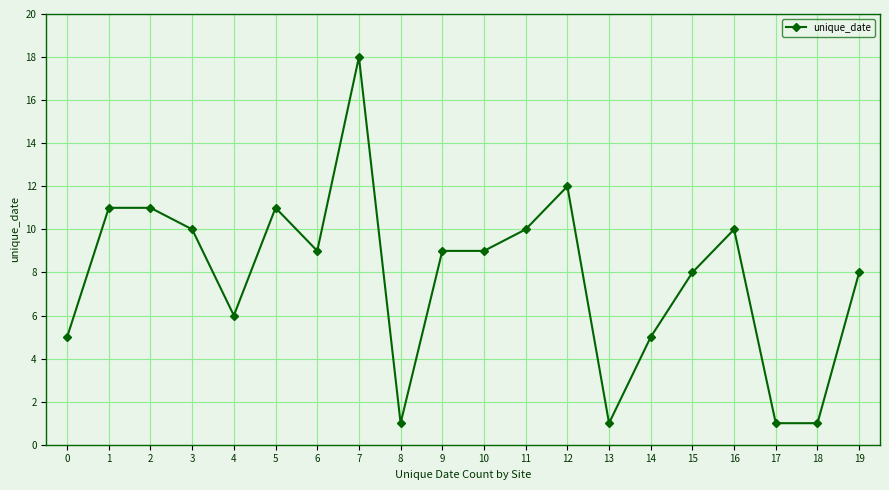

Reading left to right, extract all data points from this chart.

0=5	1=11	2=11	3=10	4=6	5=11	6=9	7=18	8=1	9=9	10=9	11=10	12=12	13=1	14=5	15=8	16=10	17=1	18=1	19=8